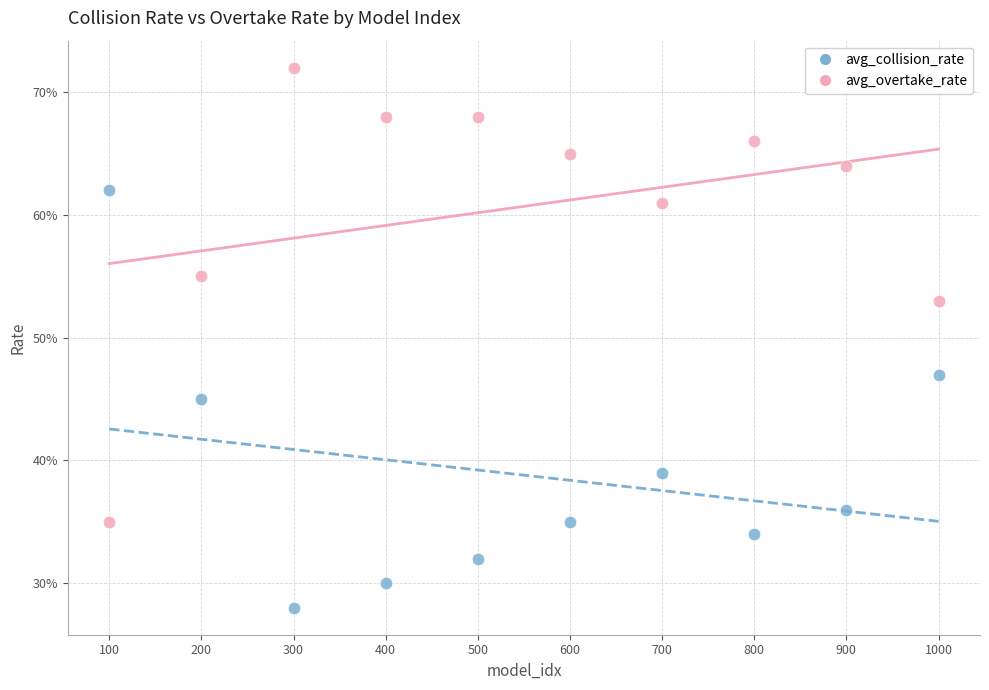

Which series reaches the minimum Y coordinate?

avg_collision_rate